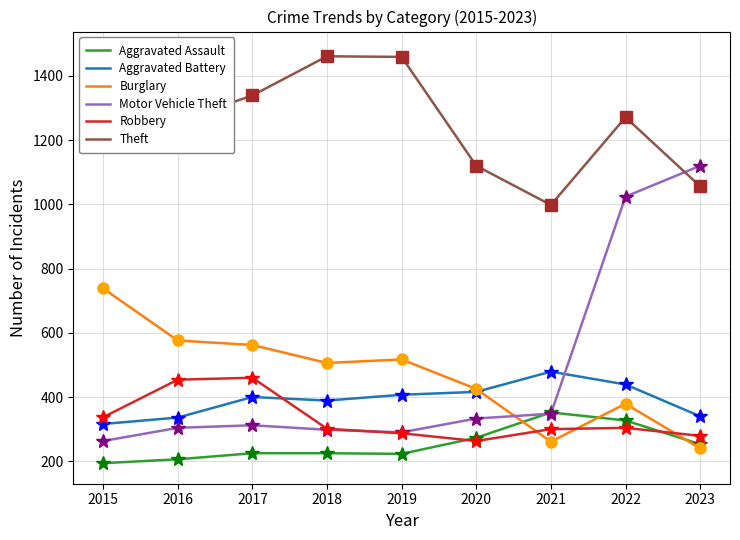

How many values in the Theft series are below 1271?

4